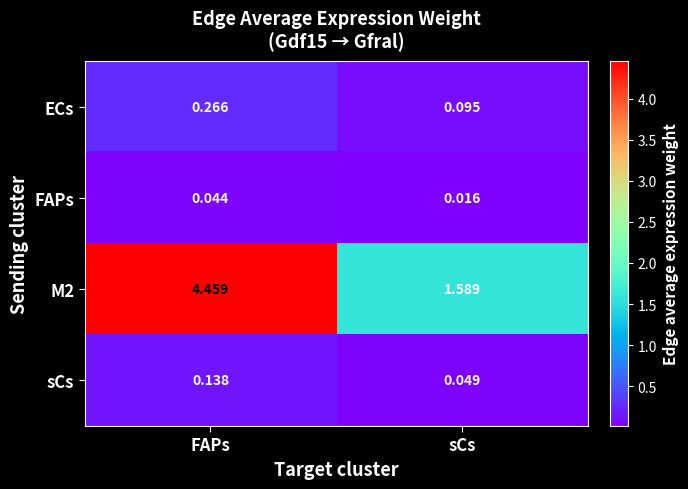

What is the total value across all series at sCs?

1.7